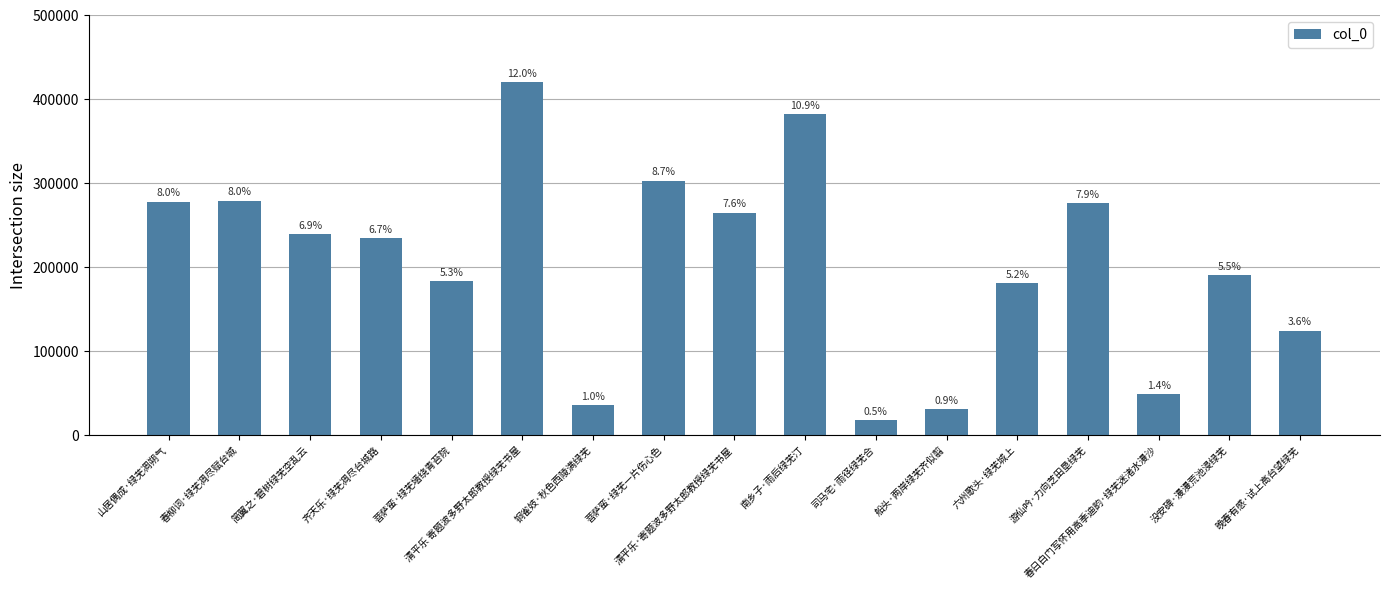

Are the bars horizontal?

No